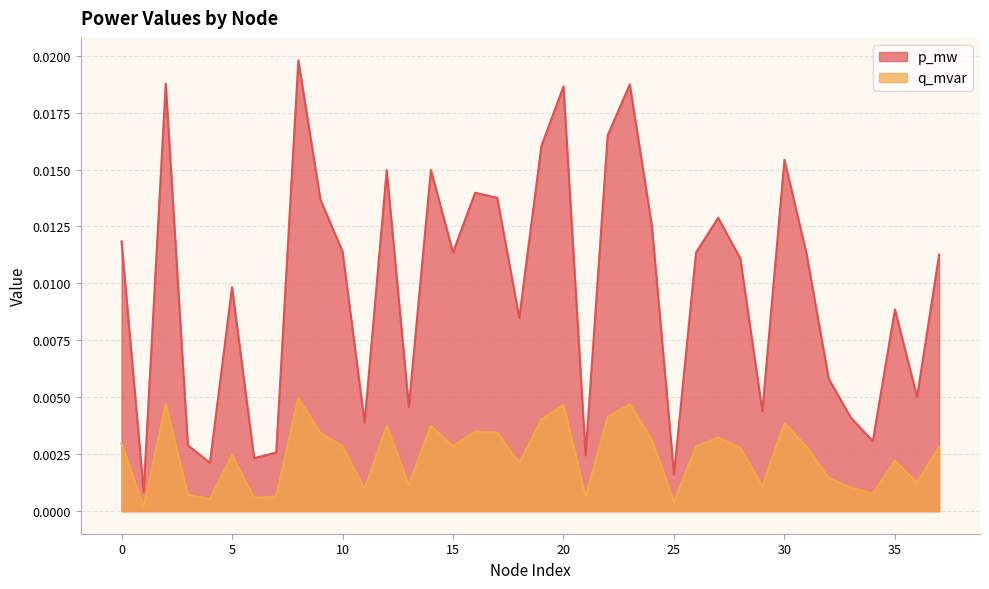

True or false: p_mw and q_mvar cross at least once.

False